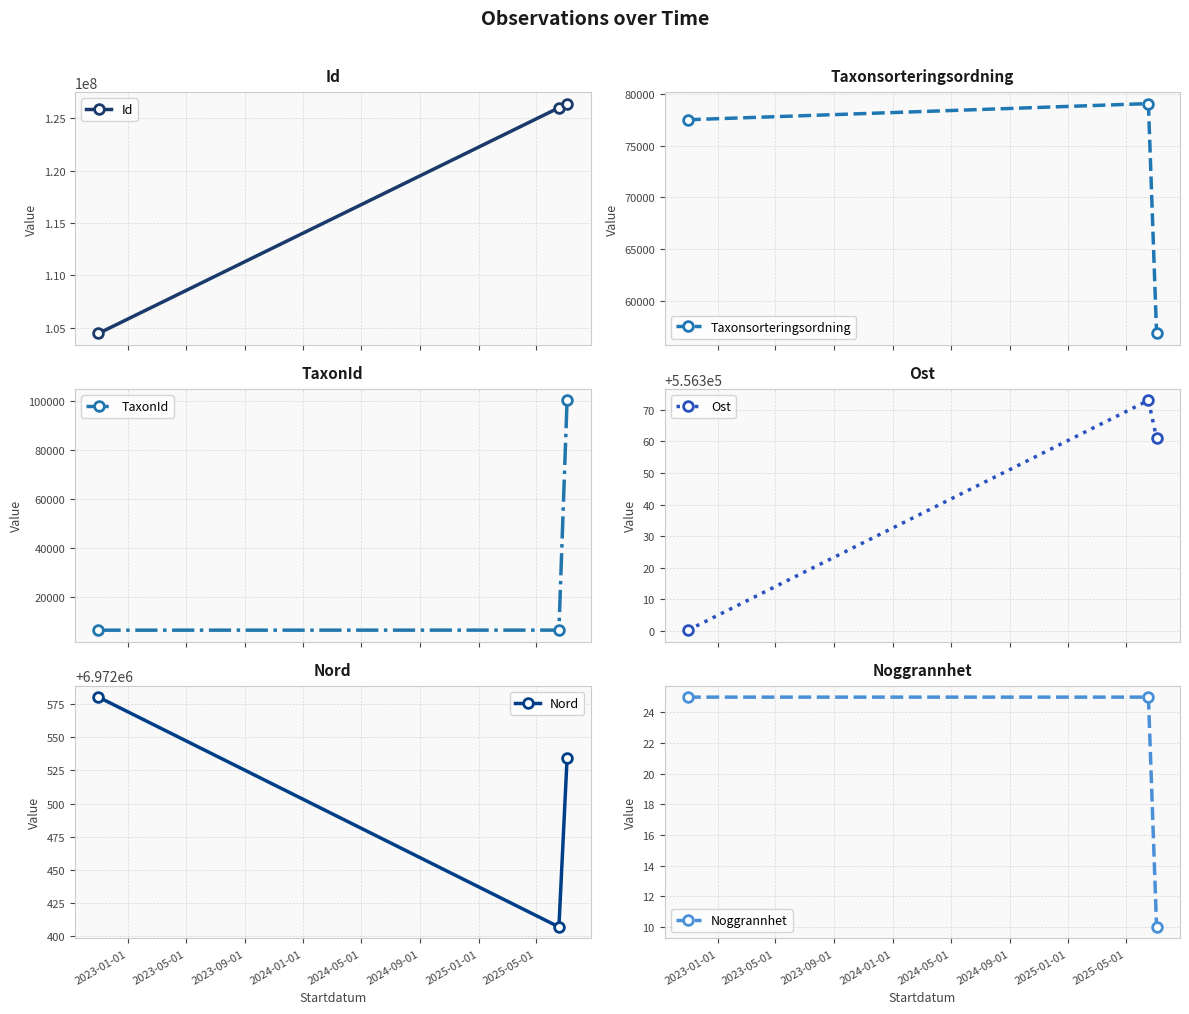

What is the lowest value of the Taxonsorteringsordning series?

56849